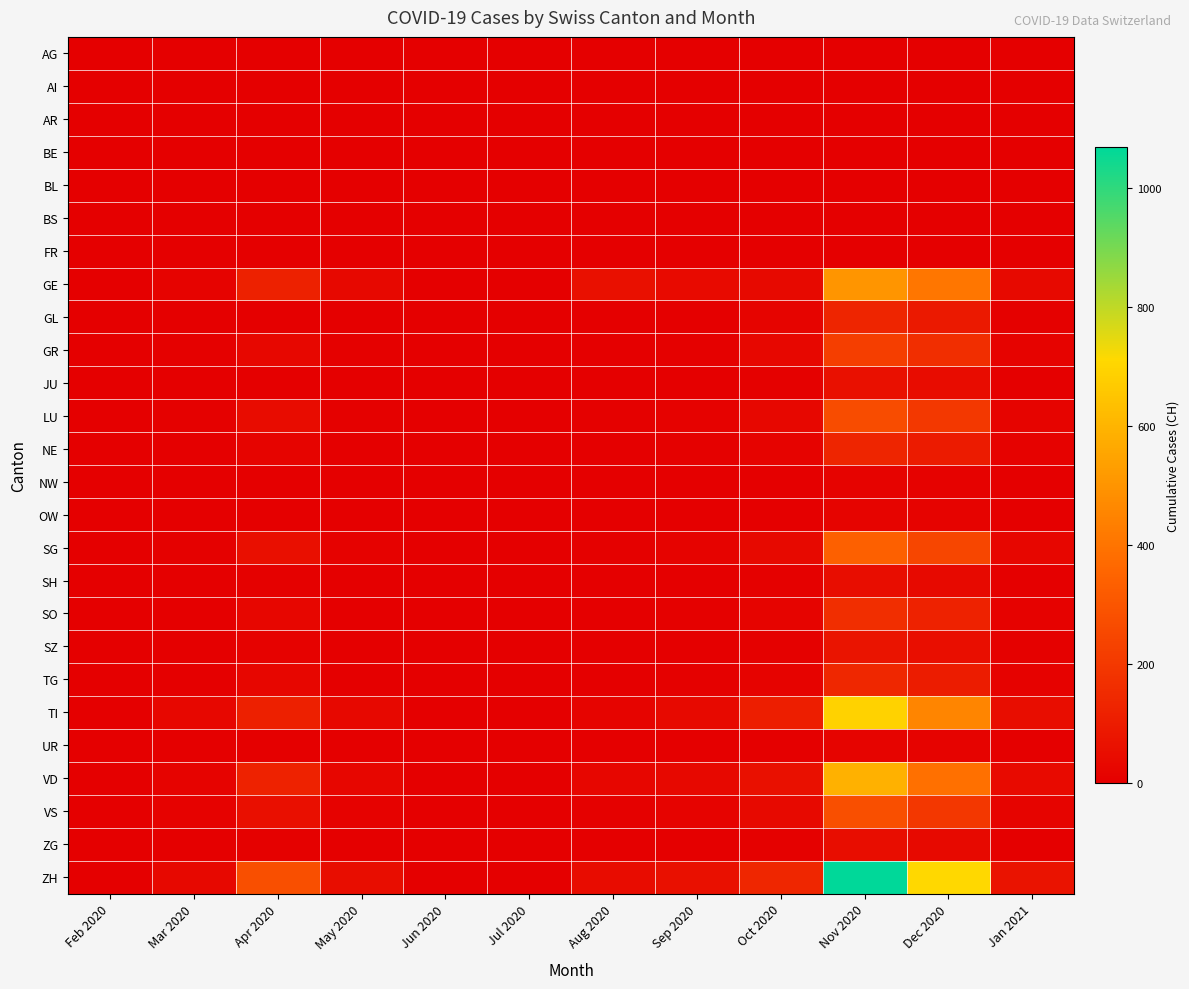

Rank the series by their maximum value, from highest to lowest.

ZH, TI, VD, GE, SG, VS, LU, GR, SO, TG, NE, GL, SZ, JU, ZG, SH, UR, OW, NW, AG, AI, AR, BE, BL, BS, FR